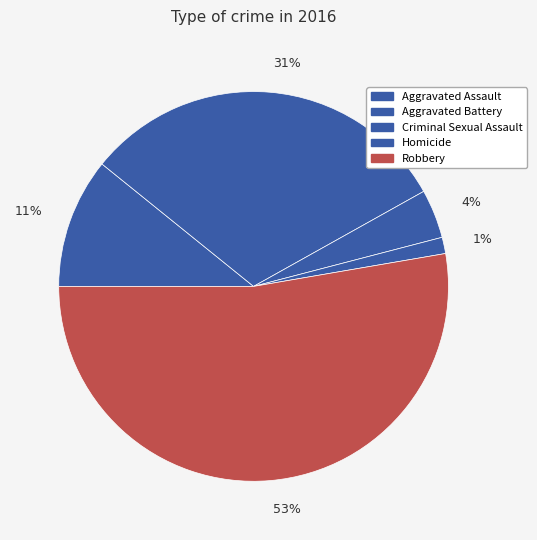

What percentage is the Criminal Sexual Assault slice, to the nearest percent?

4%